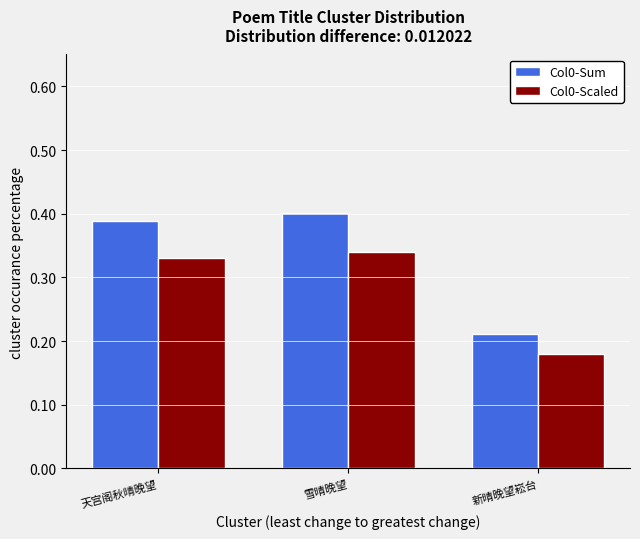

Are the bars horizontal?

No